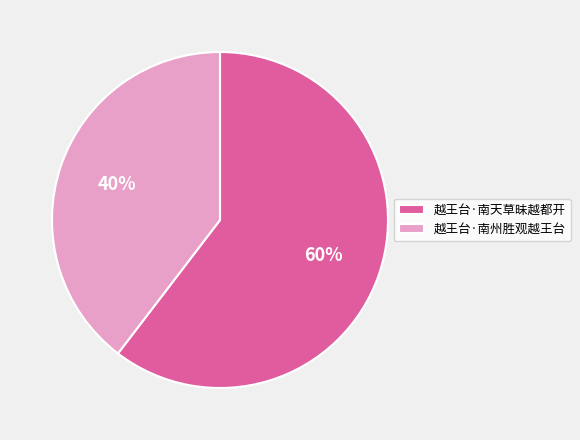

Count the number of slices in the pie.

2